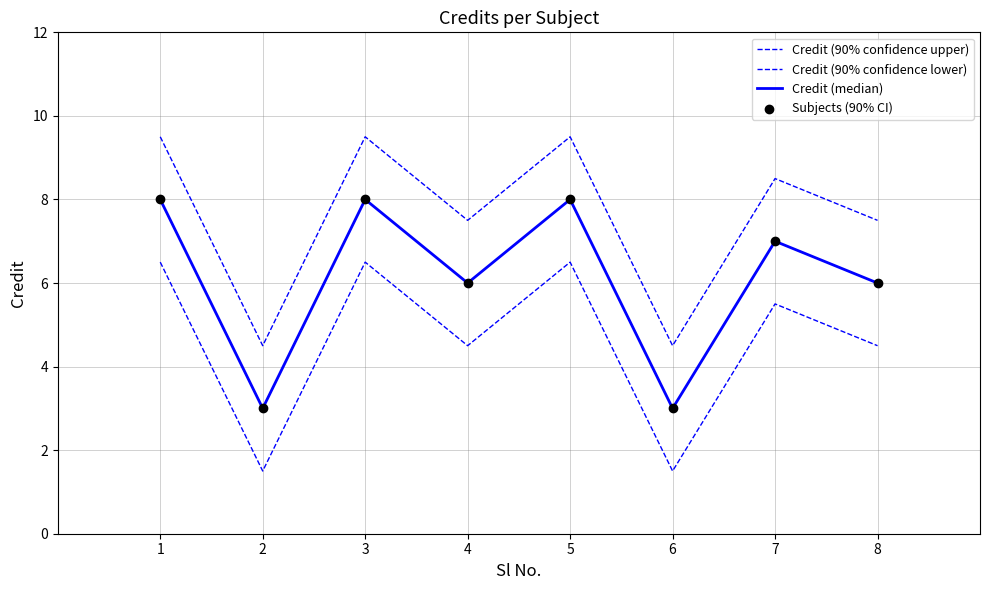

Is this an area chart (filled region under the line)?

No